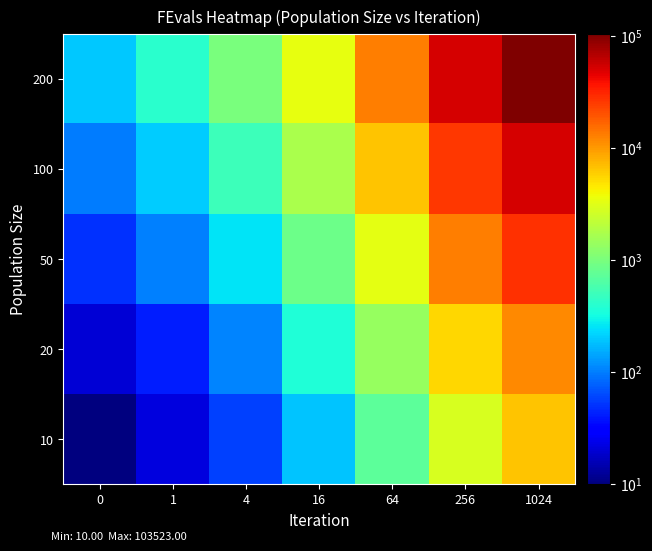

At 16, list the series in order from largest to smallest.

200, 100, 50, 20, 10